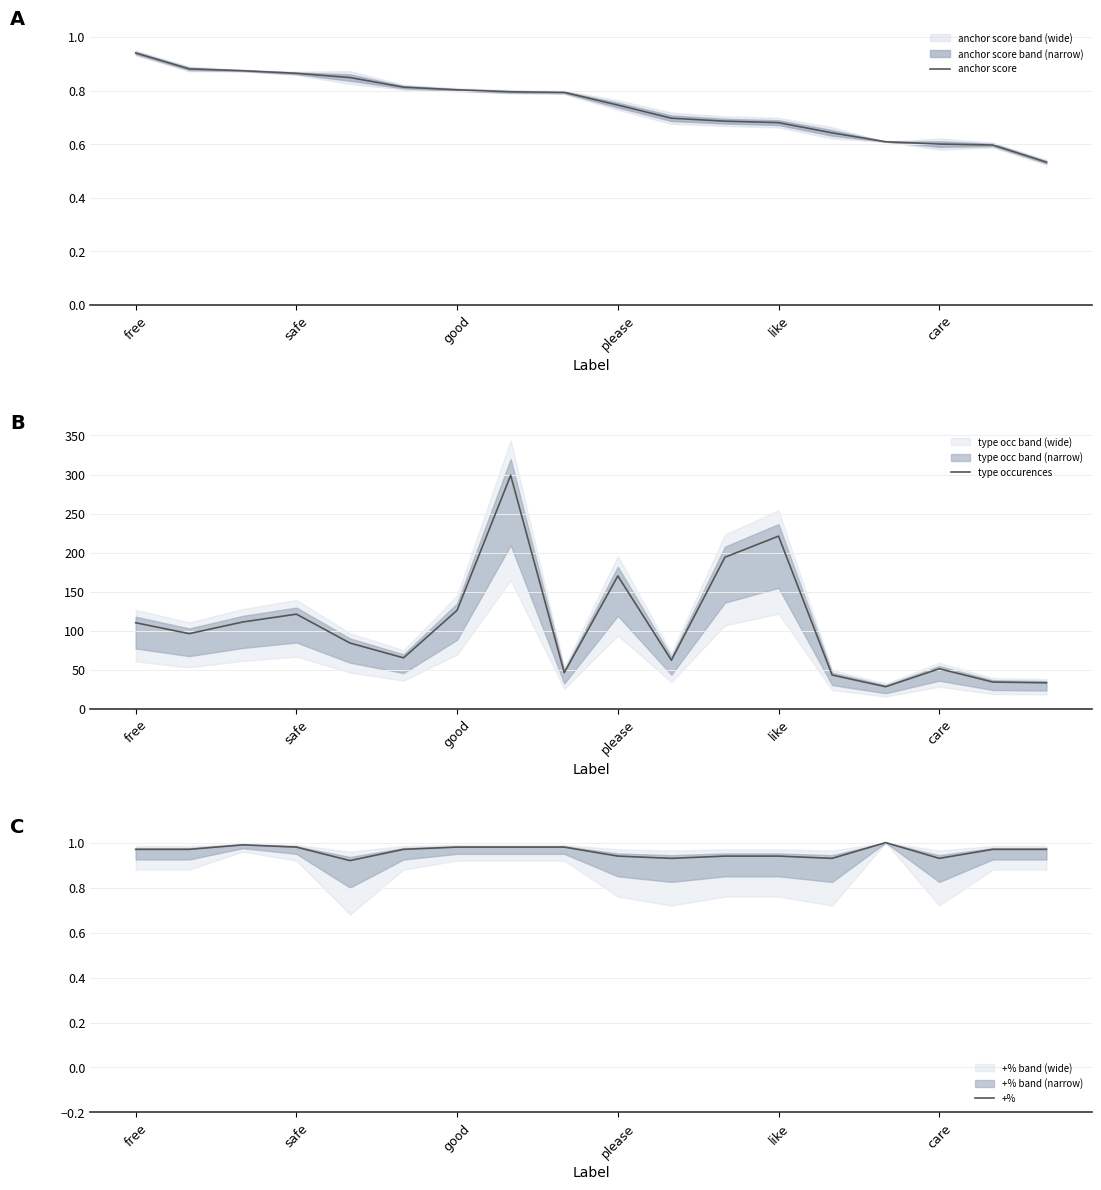

True or false: +% has a value of 1.4 at good.

False